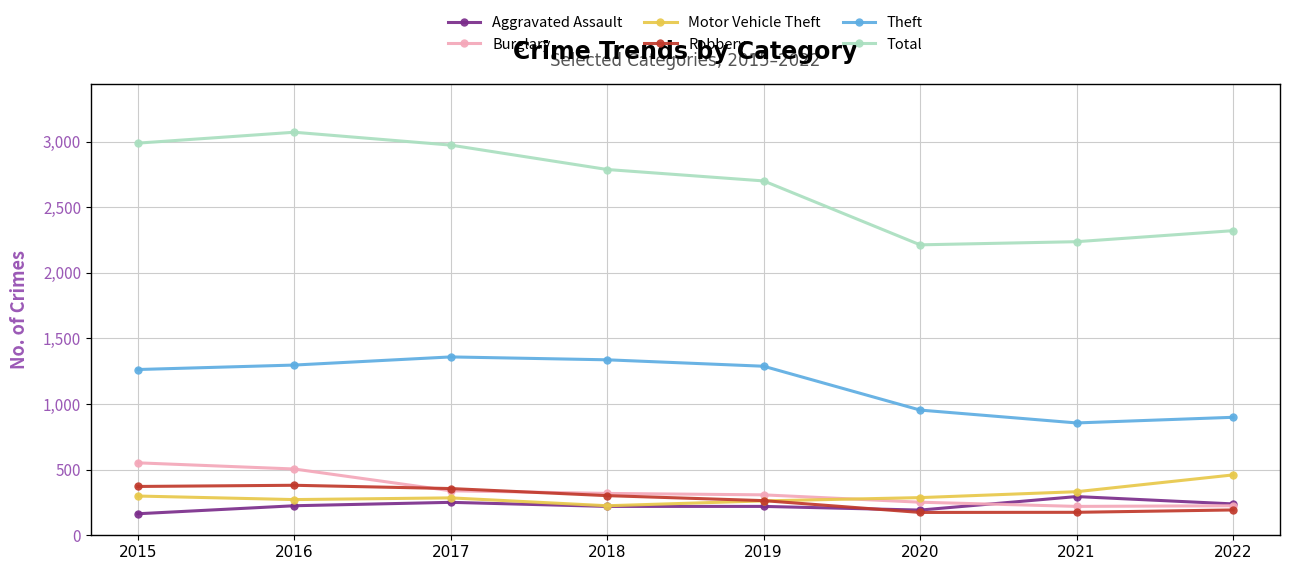

At which label is Total closest to 2642?

2019